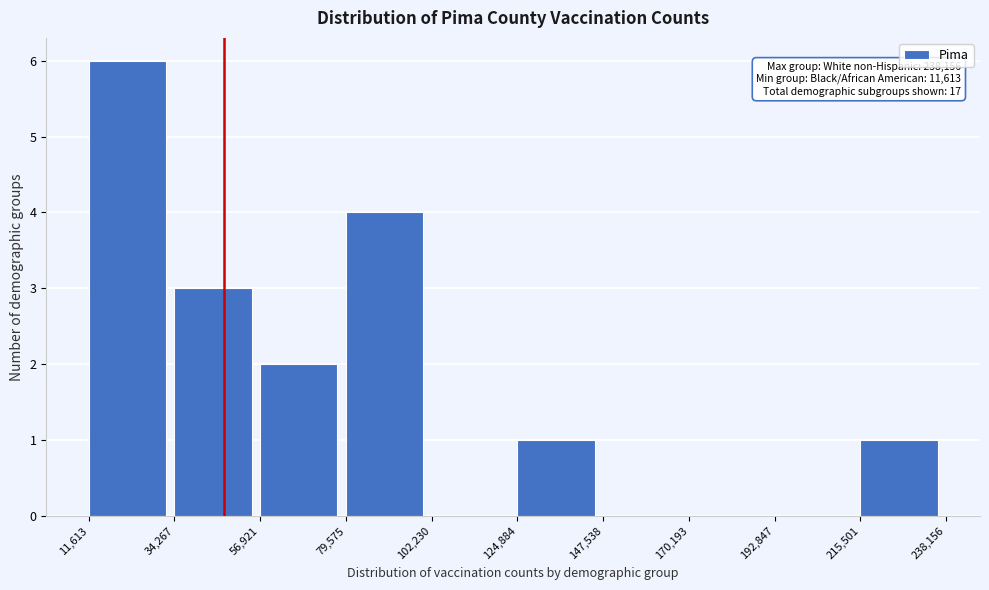

Which range on the x-axis has the tallest bar?

11,613 to 34,267